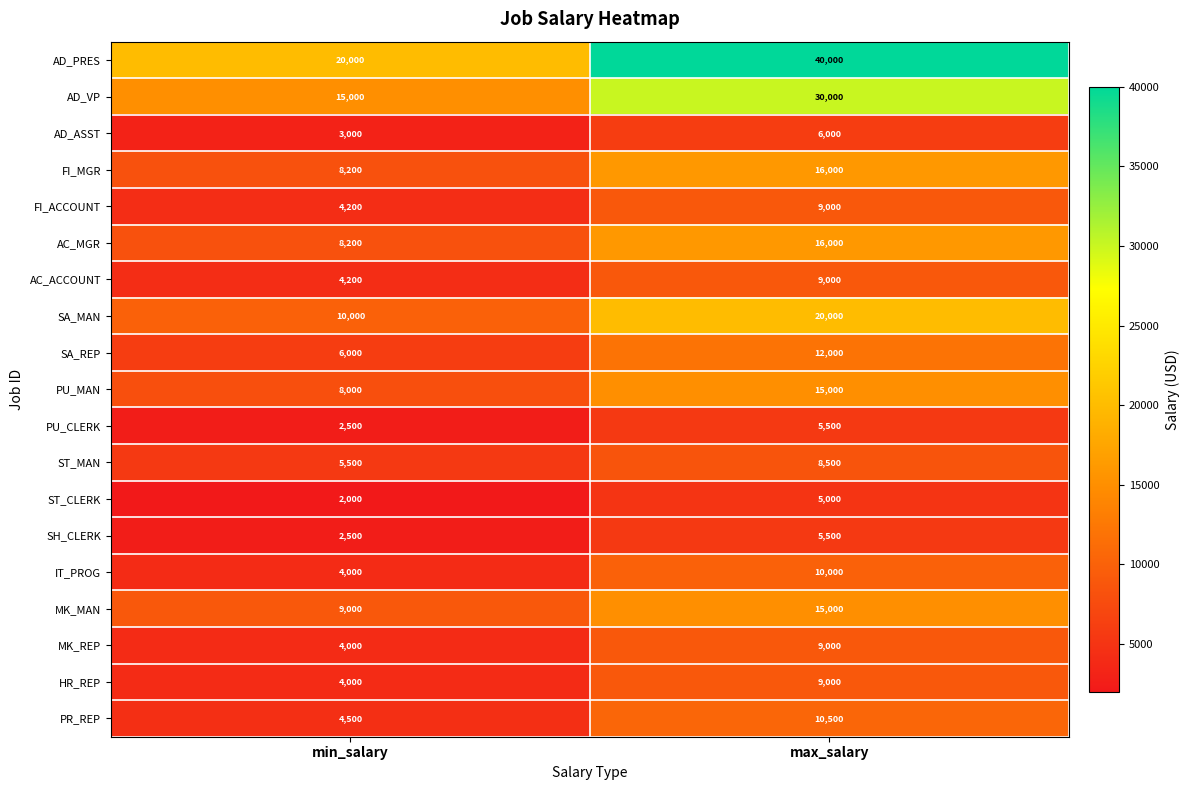

How many categories are shown in the chart?

2